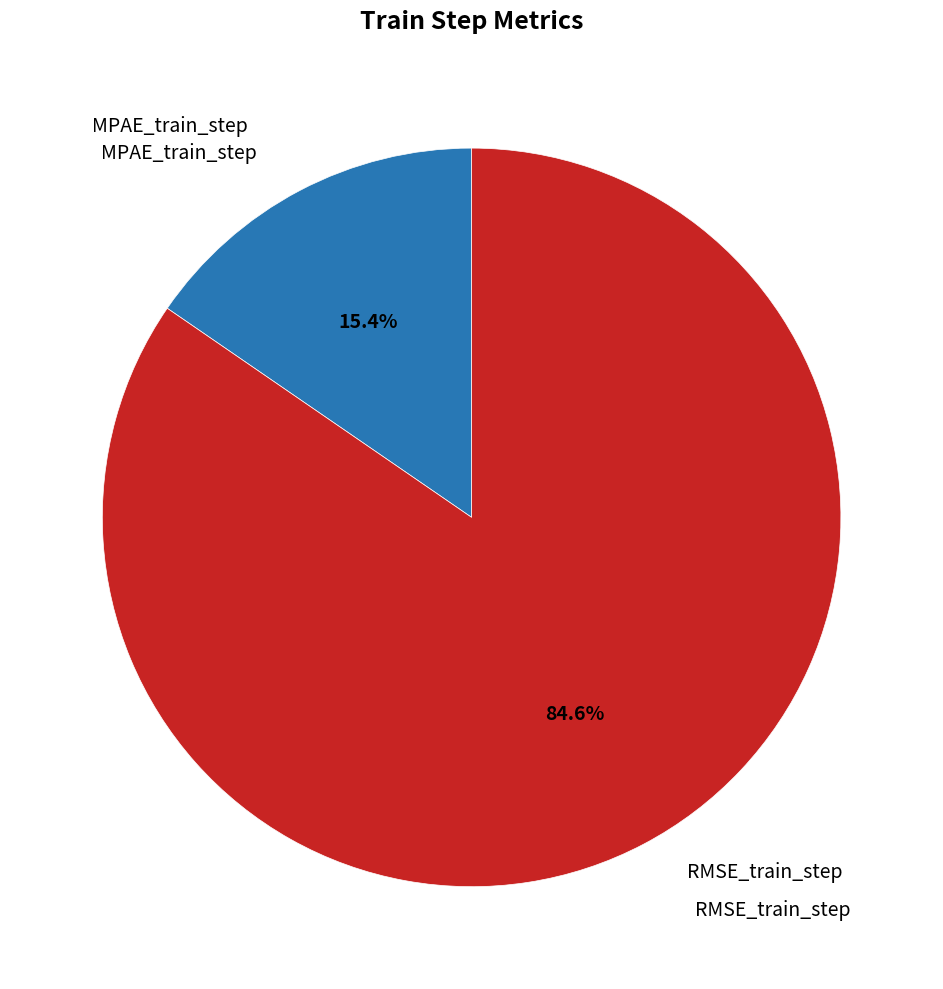

Is there a majority slice in this chart?

Yes